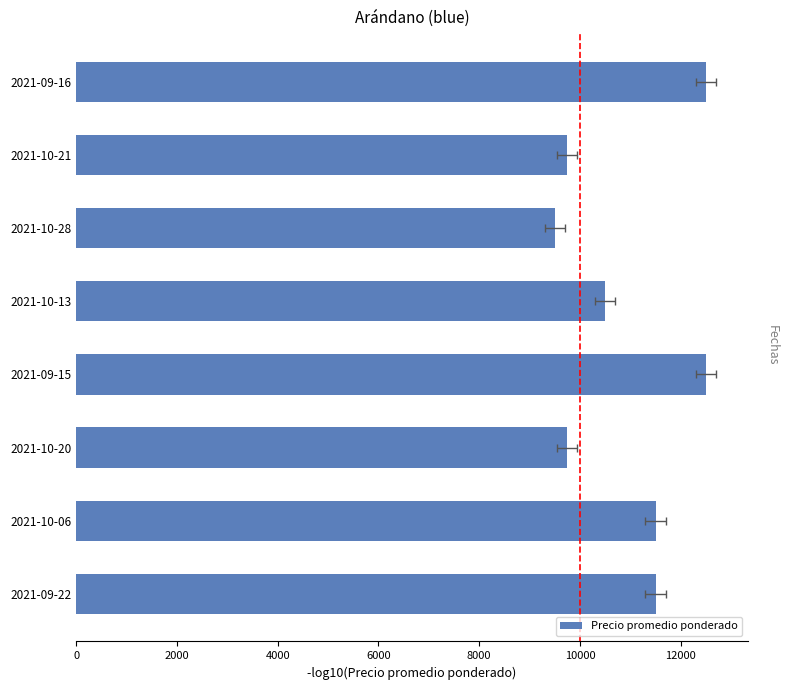

What is the value of the 3rd bar from the left?

9500